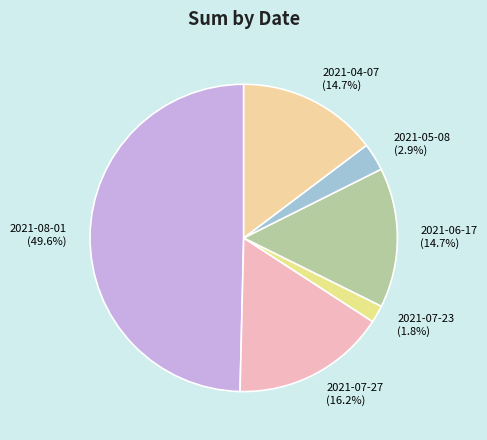

How many segments does this pie chart have?

6